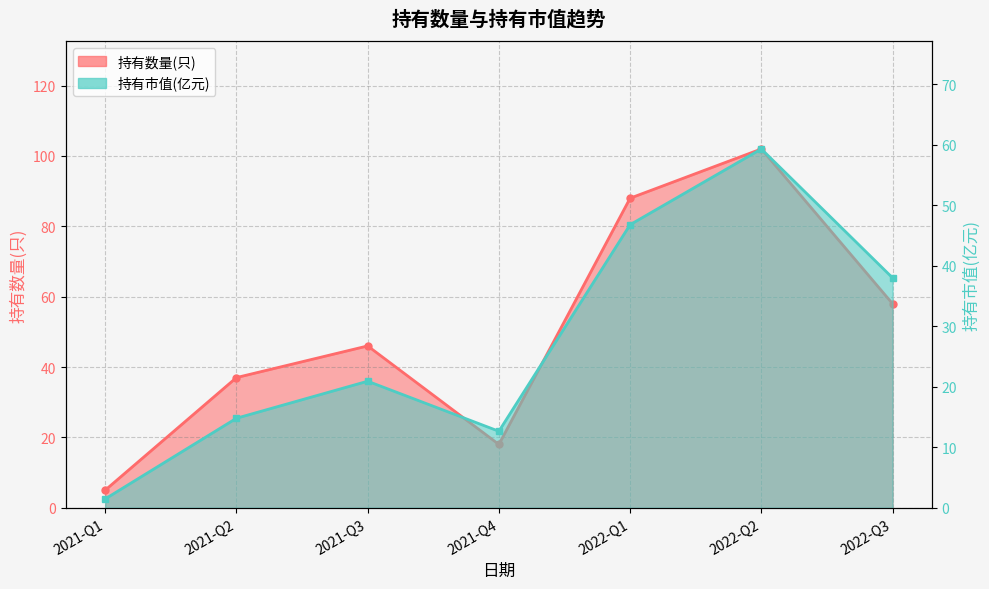

True or false: 持有市值(亿元) has a value of 21.4 at 2022-Q2.

False